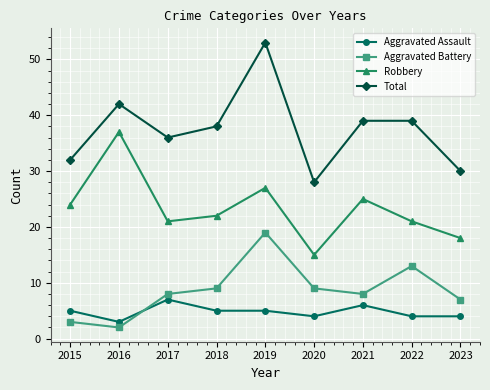

True or false: Aggravated Assault and Robbery cross at least once.

False